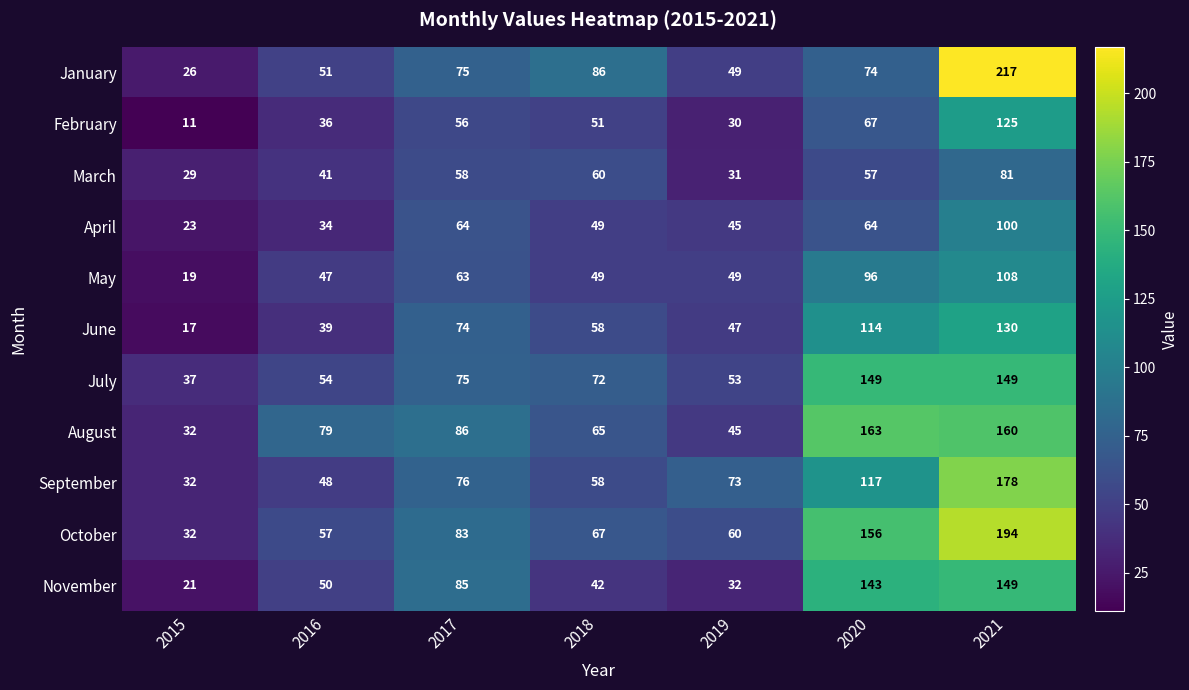

What is the sum of all October values?

649